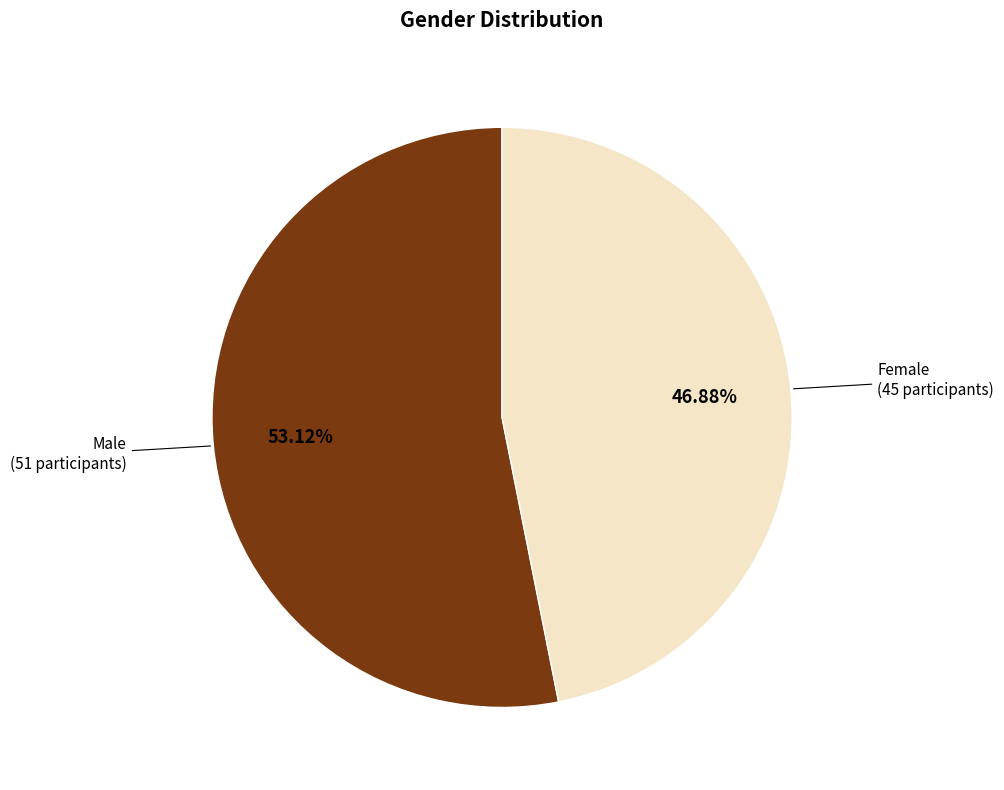

How many slices are in this pie chart?

2